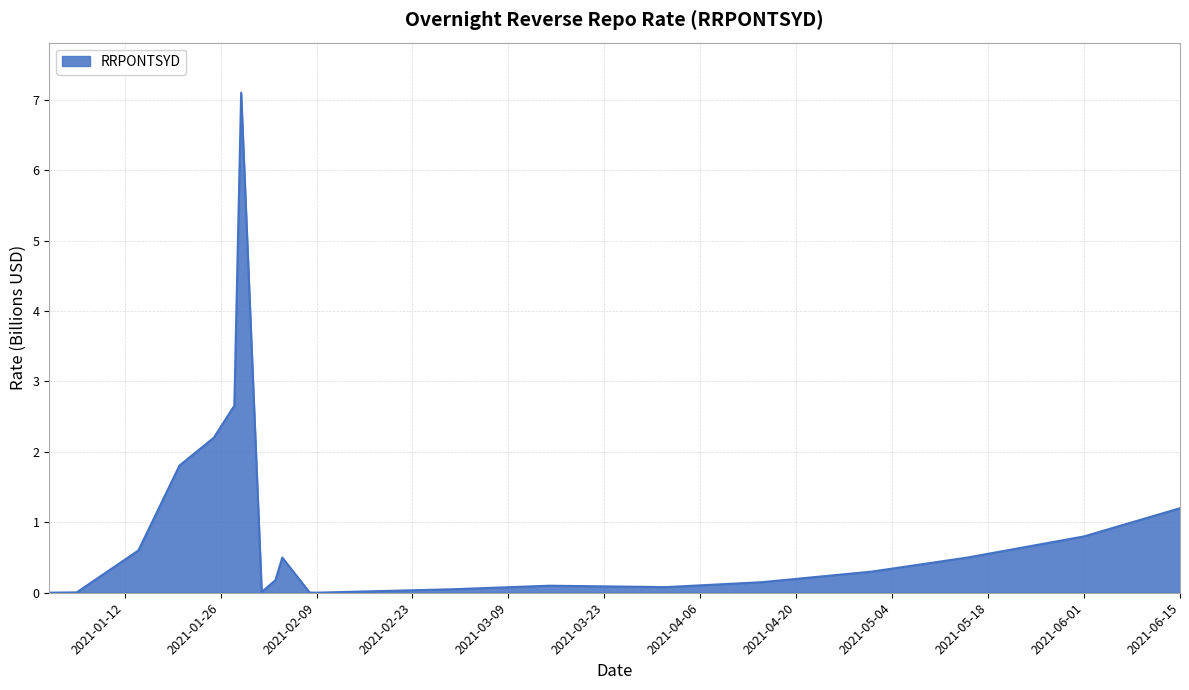

What is the sum of all values?

18.2